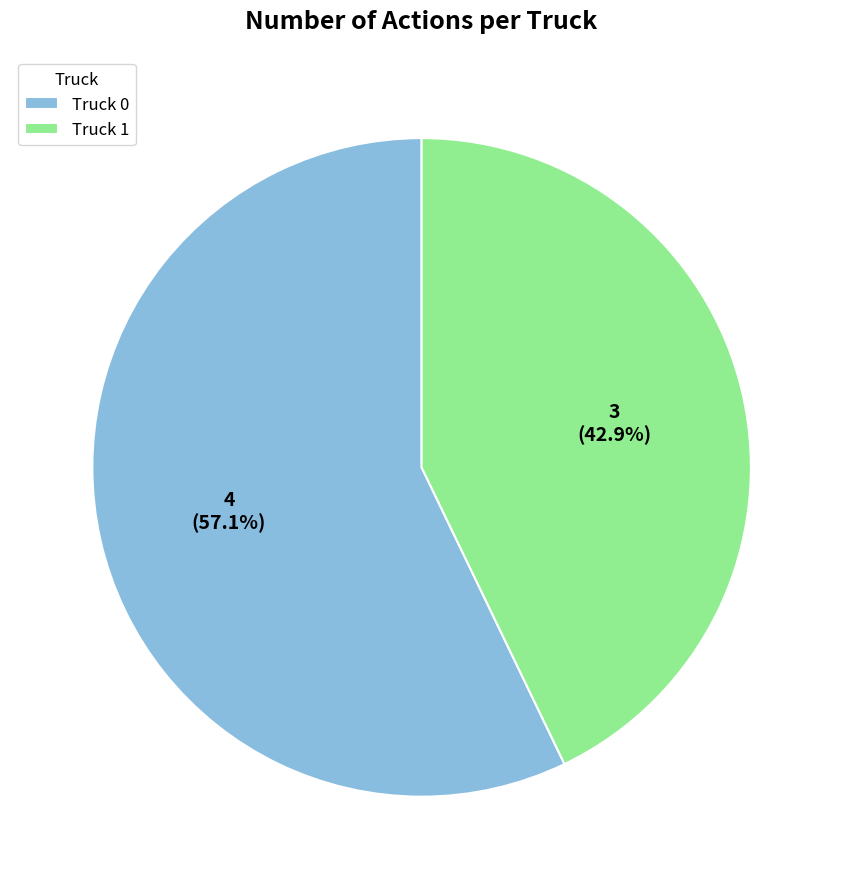

Combined, what portion of the pie is Truck 1 and Truck 0?

100.0%